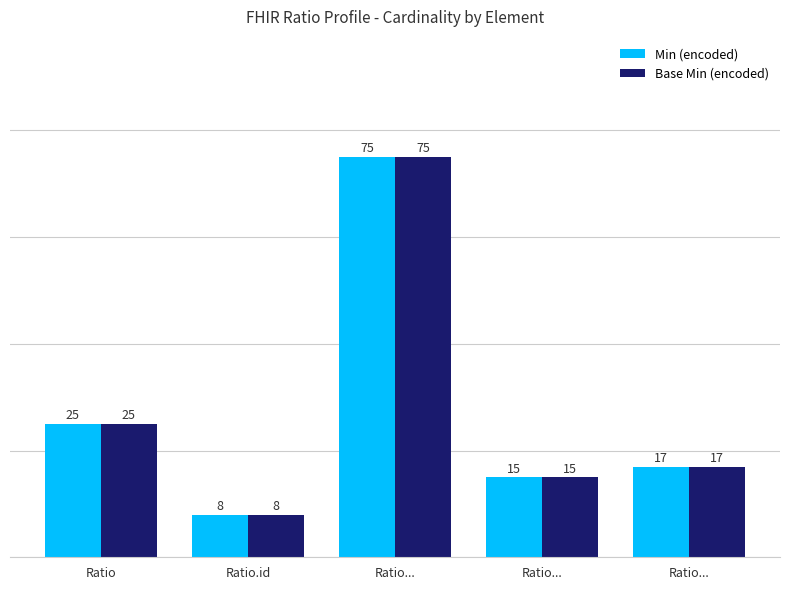

Reading left to right, what are all the values shown in this chart?

Min (encoded): Ratio=25	Ratio.id=8	Ratio...=75	Ratio...=15	Ratio...=17
Base Min (encoded): Ratio=25	Ratio.id=8	Ratio...=75	Ratio...=15	Ratio...=17